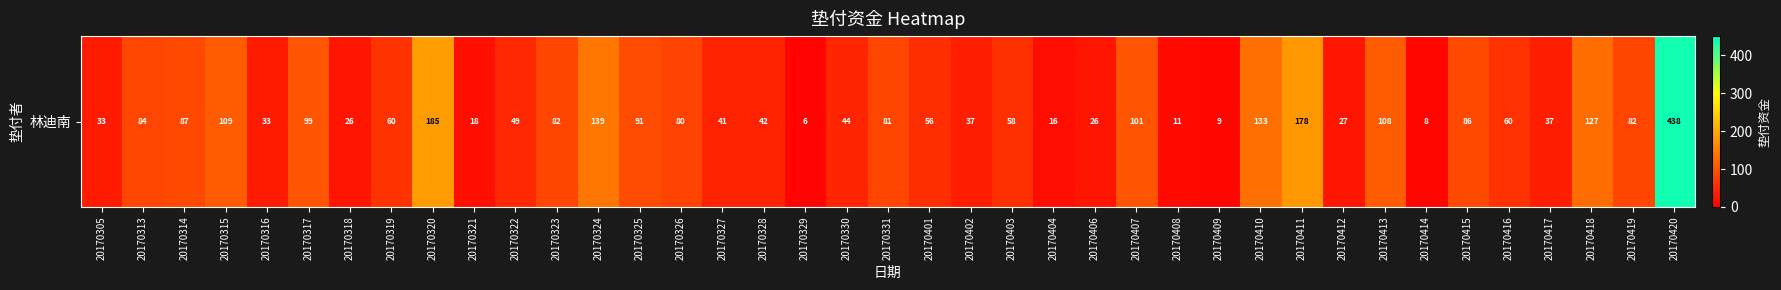

What is the ratio of the value at 20170317 to the value at 20170420?

0.2